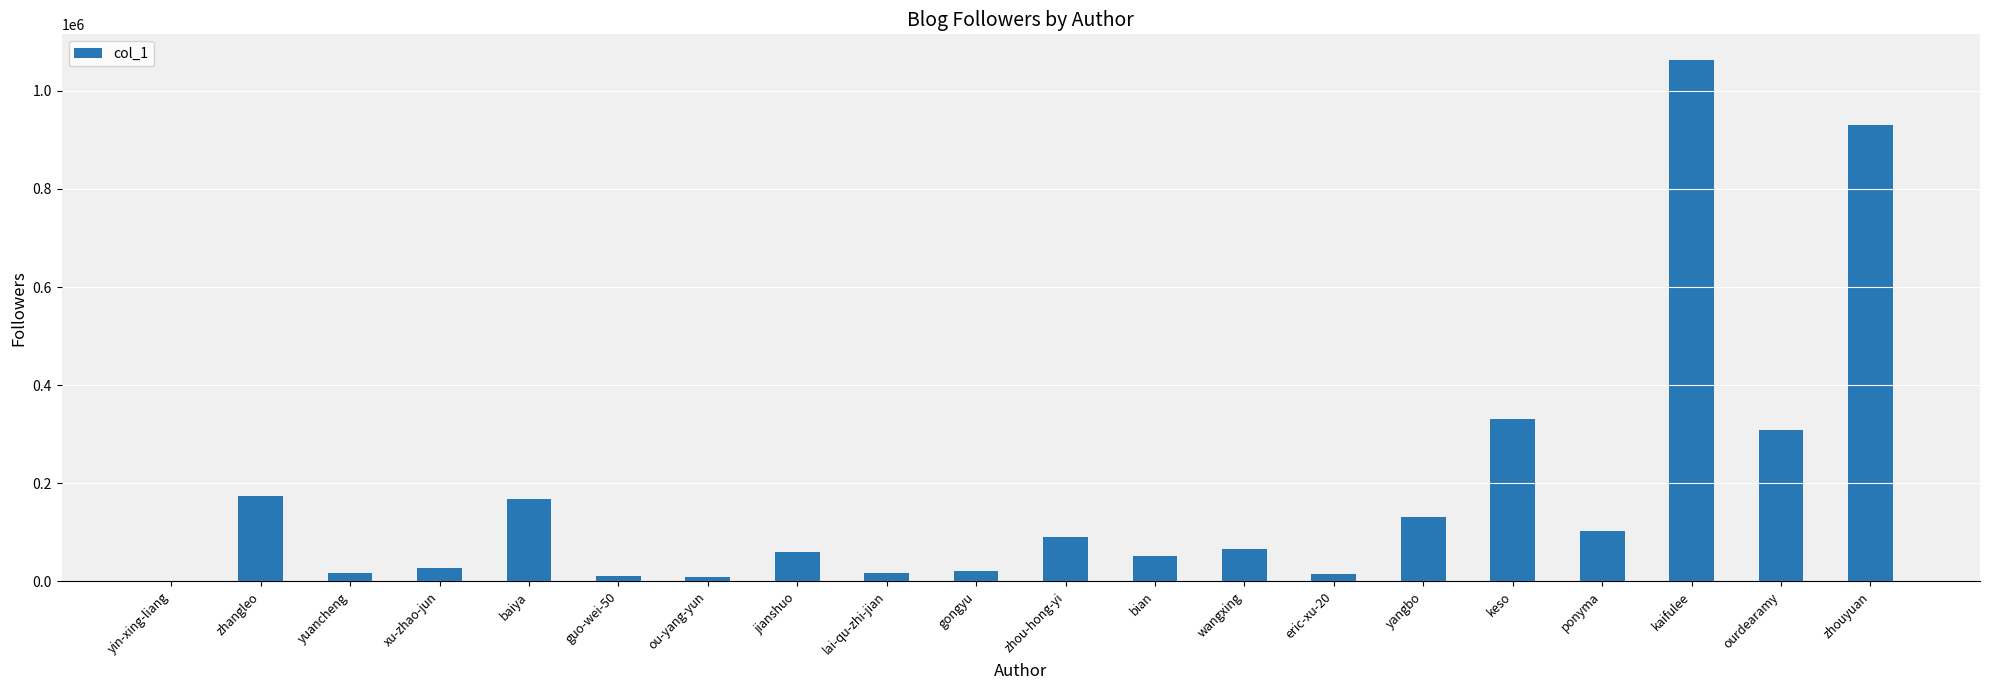

At which label does the data first exceed 66833?

zhangleo